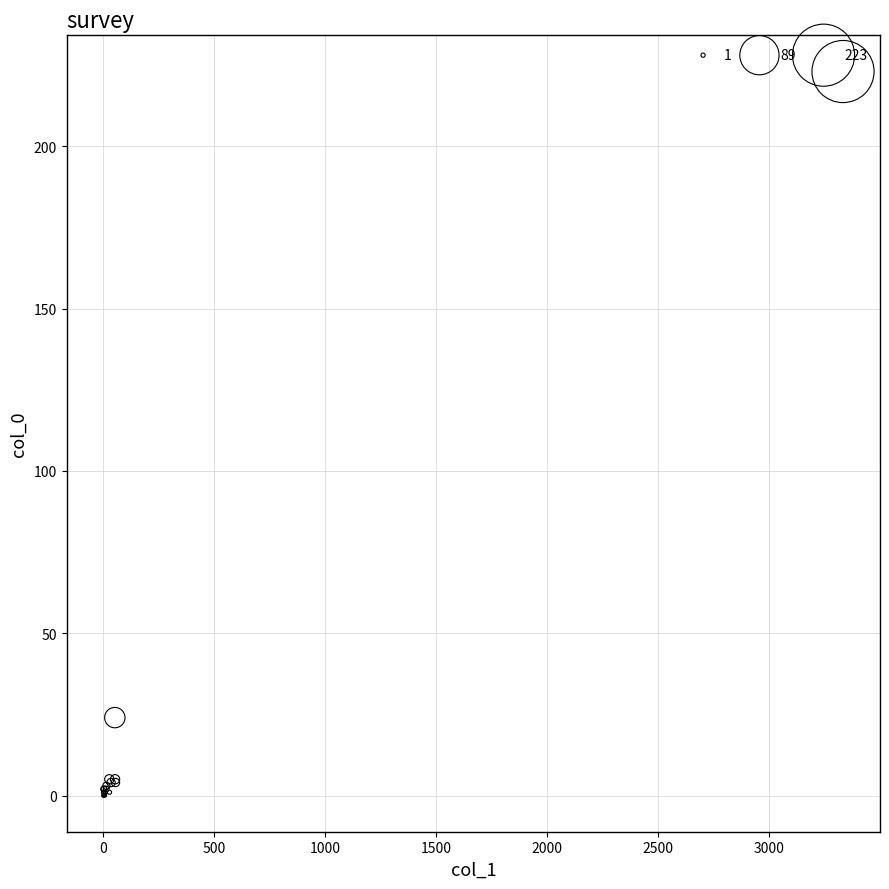

What Y value in the scatter plot is closest to 111?

24